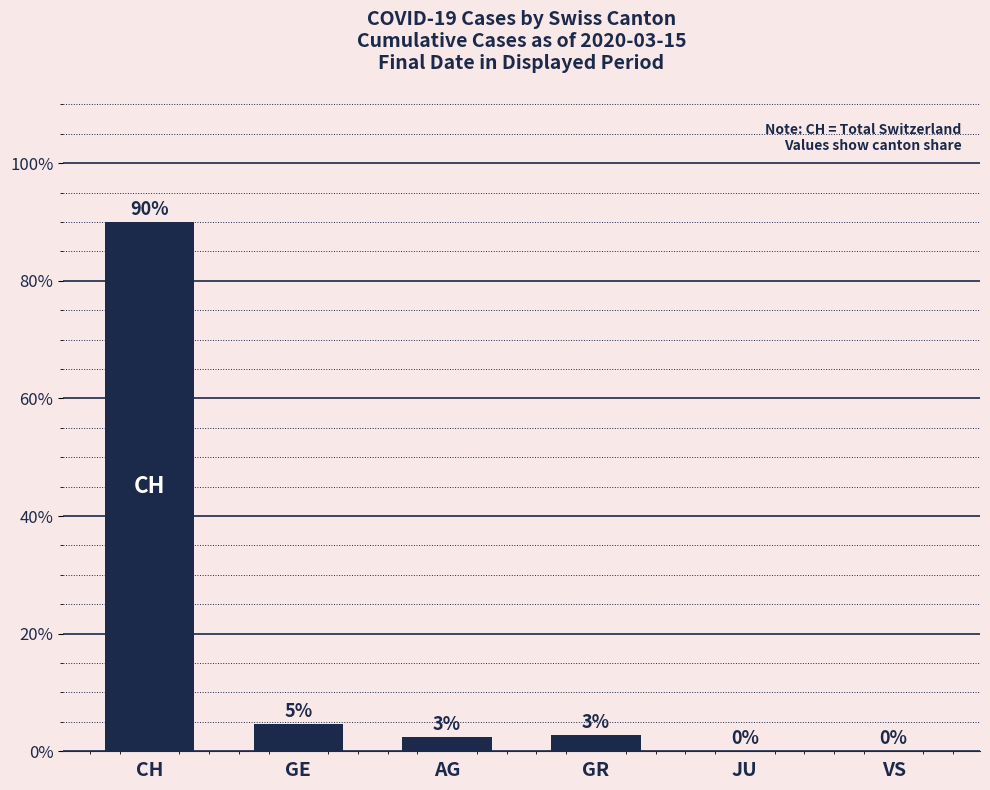

What is the label of the 3rd bar from the left?

AG